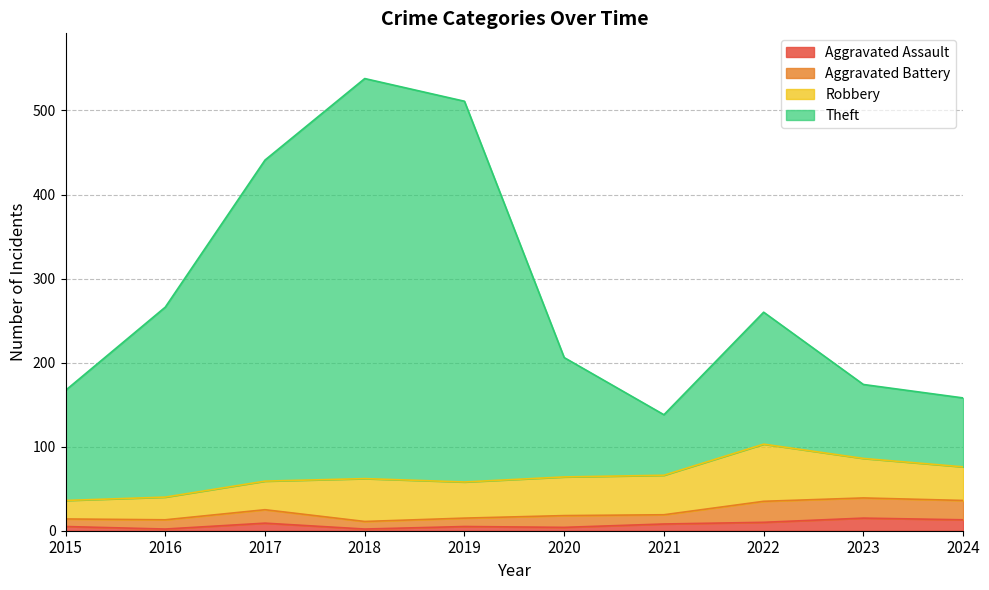

Does the chart display data point markers on the line(s)?

No